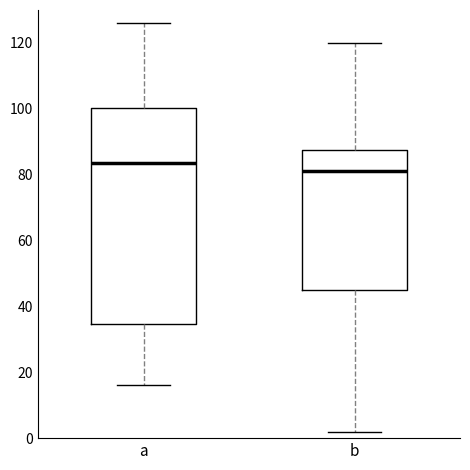

Reading left to right, transcribe this box plot: for each box, give where its median line is, the range the box spans, and where its two whiskers end, as read against the y-axis. The values are not printed on the chart, so give them approximately, as read against the axis.

a: median 84, box 34 to 100, whiskers 16 to 126
b: median 82, box 46 to 88, whiskers 2 to 120